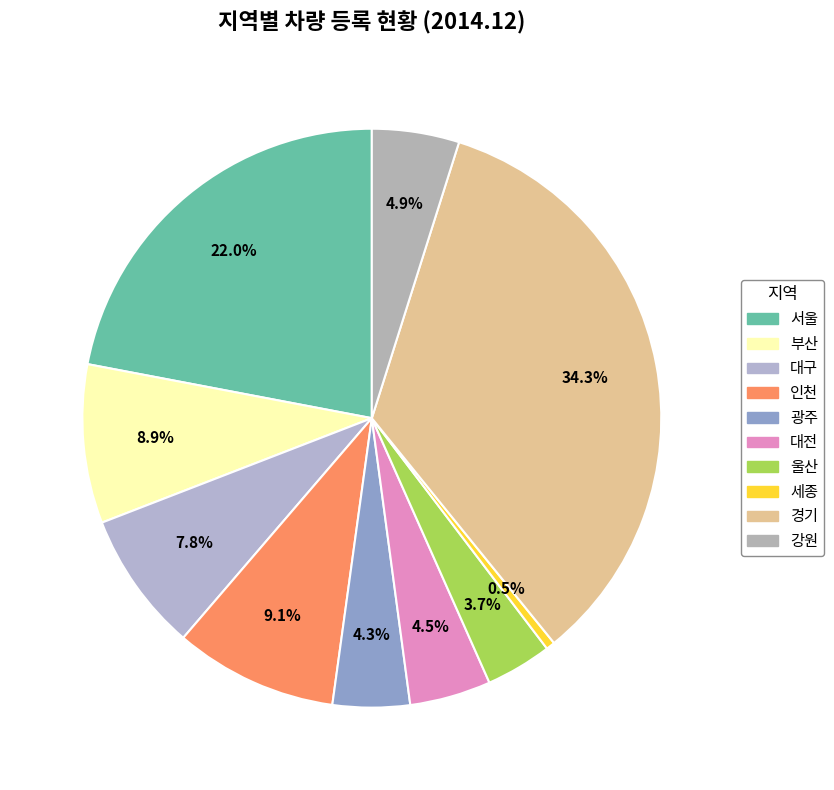

How many slices are in this pie chart?

10